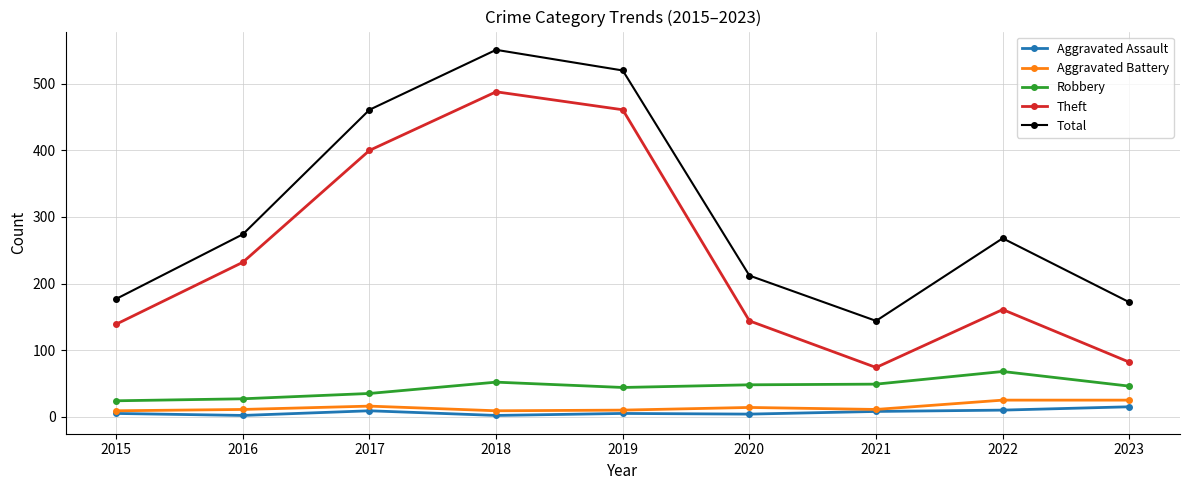

What is the sum of all Theft values?

2181